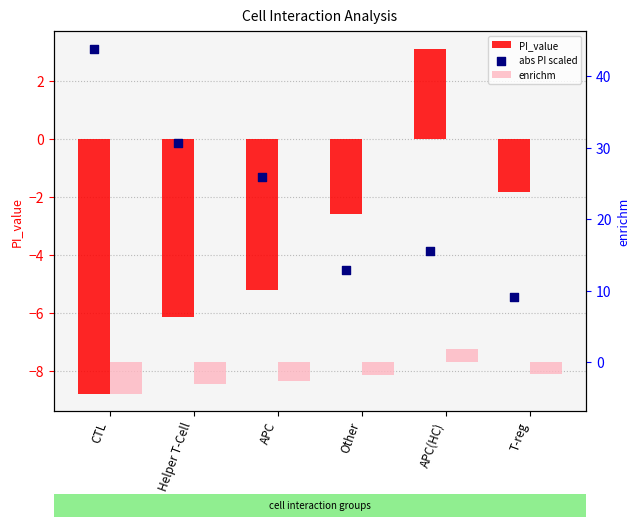

Which series reaches the maximum Y coordinate?

abs PI scaled